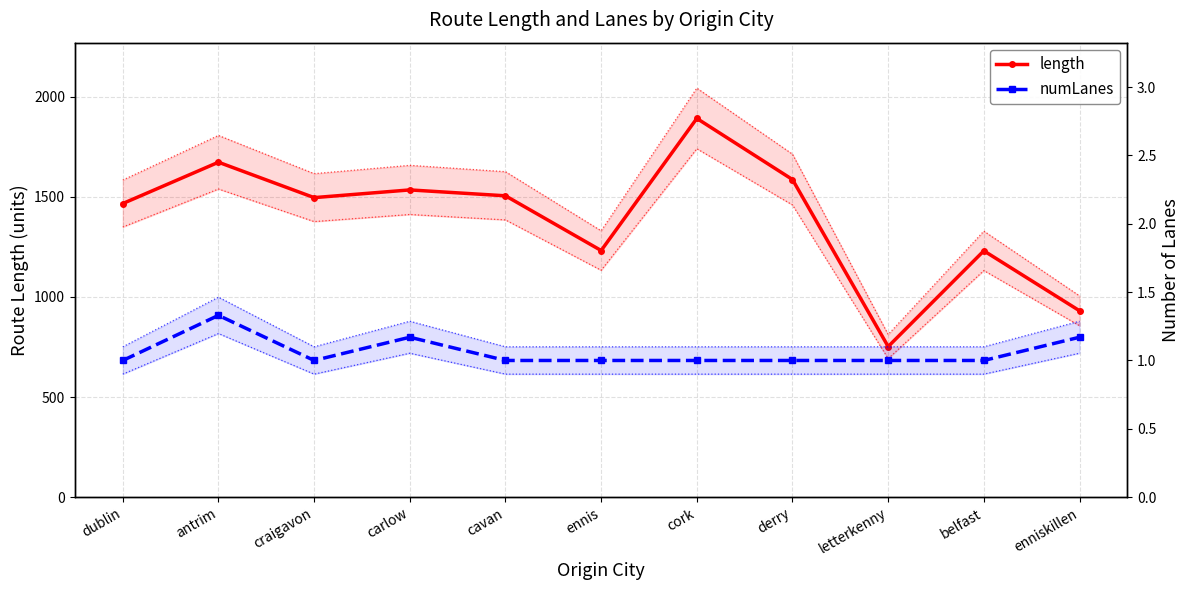

Rank the series by their maximum value, from highest to lowest.

length, numLanes